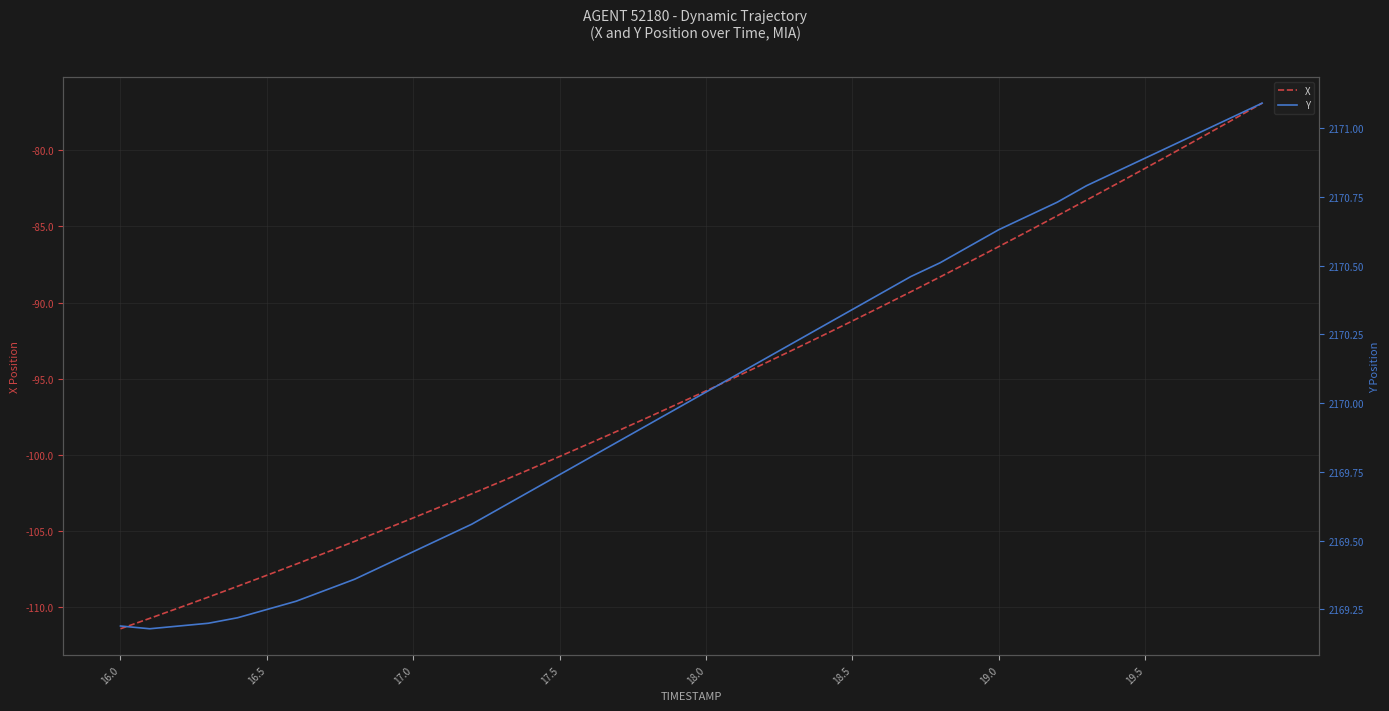

What is the difference between the maximum and minimum values in the Y series?

1.9